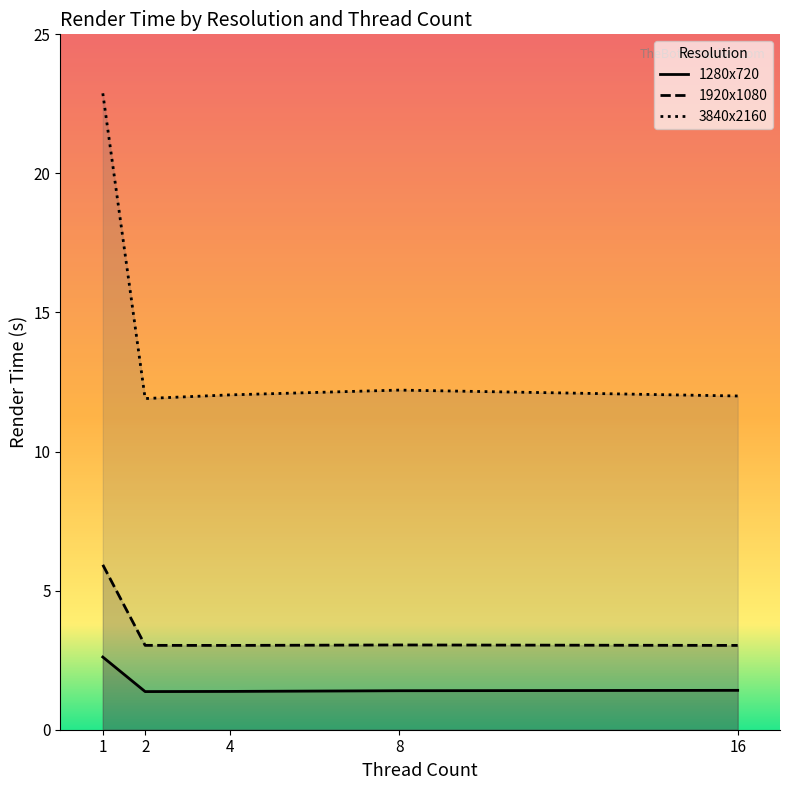

Reading left to right, transcribe all the data shown in this chart.

1280x720: 1=2.6	2=1.4	4=1.4	8=1.4	16=1.4
1920x1080: 1=5.9	2=3.0	4=3.0	8=3.0	16=3.0
3840x2160: 1=22.9	2=11.9	4=12.0	8=12.2	16=12.0